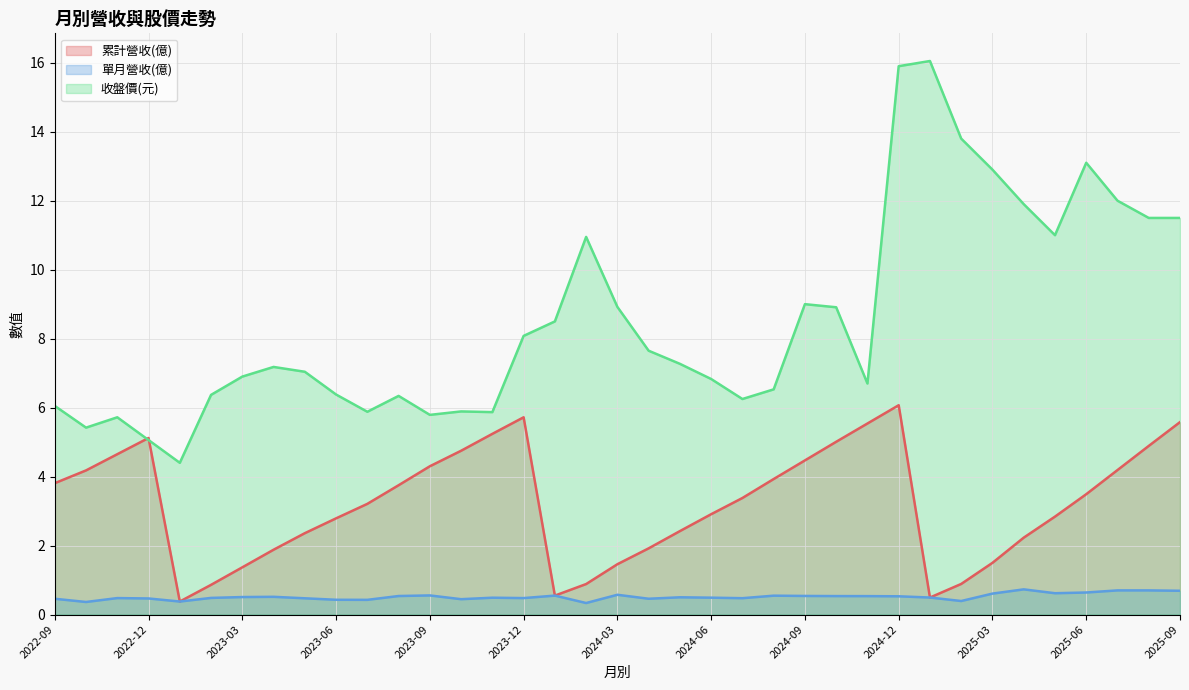

Reading right to left, extract all data points from this chart.

累計營收(億): 2022-09=3.8	2022-10=4.2	2022-11=4.7	2022-12=5.1	2023-01=0.4	2023-02=0.9	2023-03=1.4	2023-04=1.9	2023-05=2.4	2023-06=2.8	2023-07=3.2	2023-08=3.8	2023-09=4.3	2023-10=4.8	2023-11=5.2	2023-12=5.7	2024-01=0.6	2024-02=0.9	2024-03=1.5	2024-04=1.9	2024-05=2.4	2024-06=2.9	2024-07=3.4	2024-08=3.9	2024-09=4.5	2024-10=5.0	2024-11=5.5	2024-12=6.1	2025-01=0.5	2025-02=0.9	2025-03=1.5	2025-04=2.2	2025-05=2.8	2025-06=3.5	2025-07=4.2	2025-08=4.9	2025-09=5.6
單月營收(億): 2022-09=0.5	2022-10=0.4	2022-11=0.5	2022-12=0.5	2023-01=0.4	2023-02=0.5	2023-03=0.5	2023-04=0.5	2023-05=0.5	2023-06=0.4	2023-07=0.4	2023-08=0.5	2023-09=0.6	2023-10=0.4	2023-11=0.5	2023-12=0.5	2024-01=0.6	2024-02=0.3	2024-03=0.6	2024-04=0.5	2024-05=0.5	2024-06=0.5	2024-07=0.5	2024-08=0.5	2024-09=0.5	2024-10=0.5	2024-11=0.5	2024-12=0.5	2025-01=0.5	2025-02=0.4	2025-03=0.6	2025-04=0.7	2025-05=0.6	2025-06=0.6	2025-07=0.7	2025-08=0.7	2025-09=0.7
收盤價(元): 2022-09=6.0	2022-10=5.4	2022-11=5.7	2022-12=5.1	2023-01=4.4	2023-02=6.4	2023-03=6.9	2023-04=7.2	2023-05=7.0	2023-06=6.4	2023-07=5.9	2023-08=6.3	2023-09=5.8	2023-10=5.9	2023-11=5.9	2023-12=8.1	2024-01=8.5	2024-02=10.9	2024-03=8.9	2024-04=7.7	2024-05=7.3	2024-06=6.8	2024-07=6.2	2024-08=6.5	2024-09=9.0	2024-10=8.9	2024-11=6.7	2024-12=15.9	2025-01=16.1	2025-02=13.8	2025-03=12.9	2025-04=11.9	2025-05=11.0	2025-06=13.1	2025-07=12.0	2025-08=11.5	2025-09=11.5